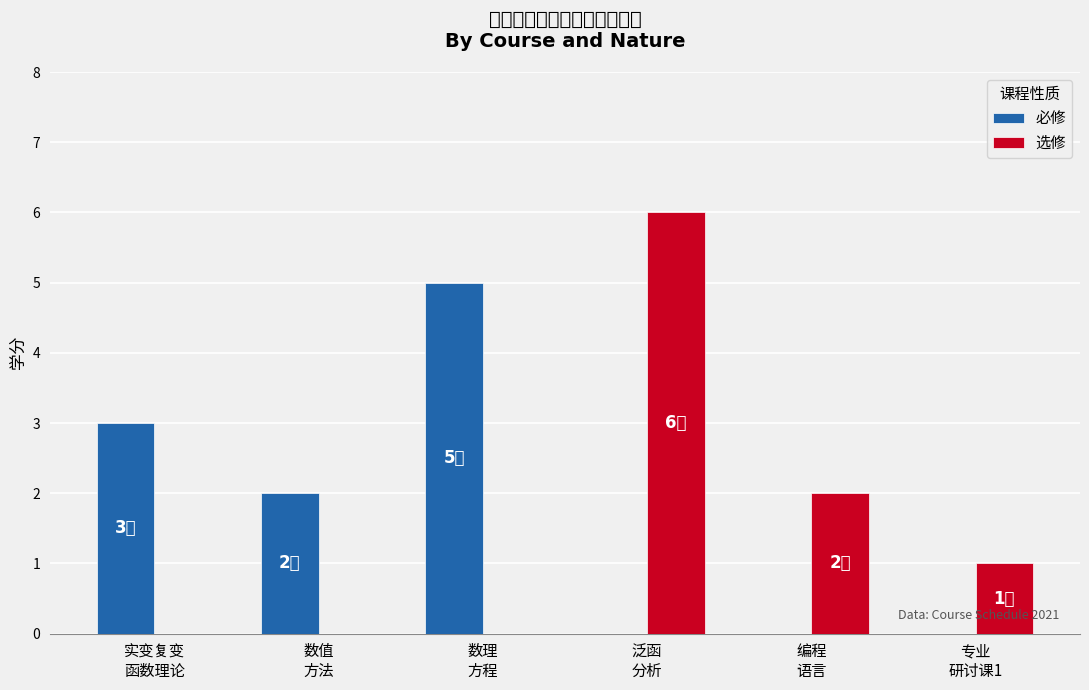

Does the chart contain stacked bars?

No